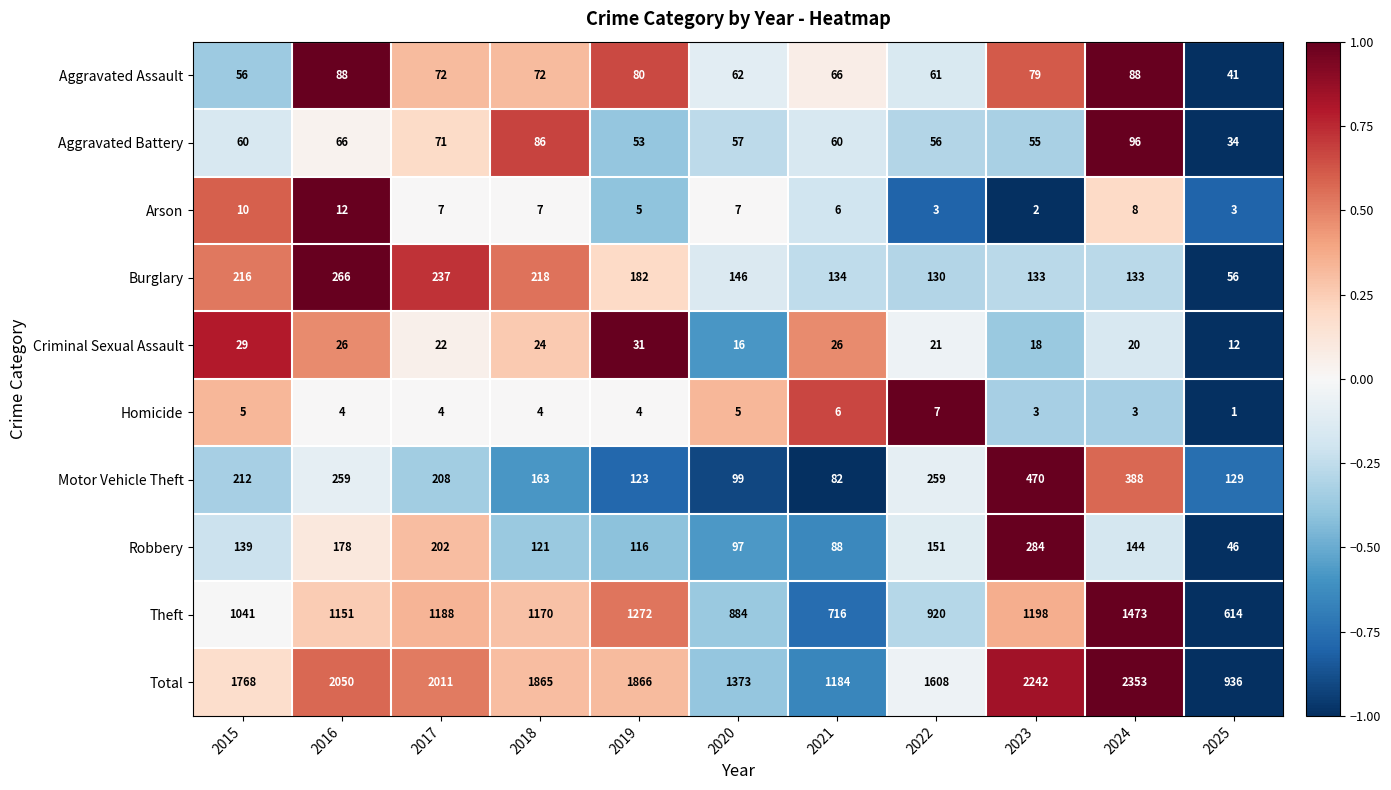

Where does the Criminal Sexual Assault series first go above 22?

2015